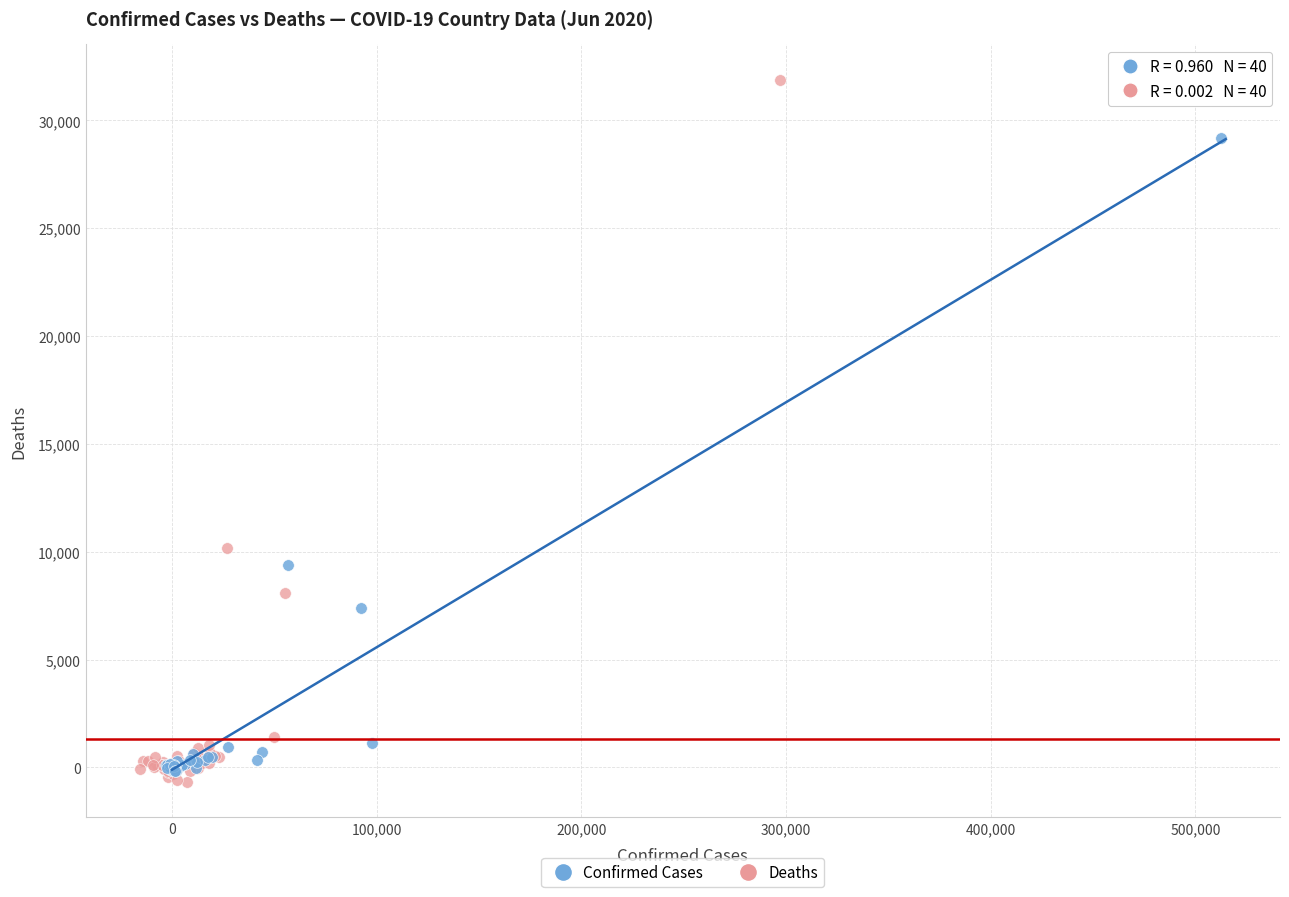

Which series contains the highest Y value?

Deaths